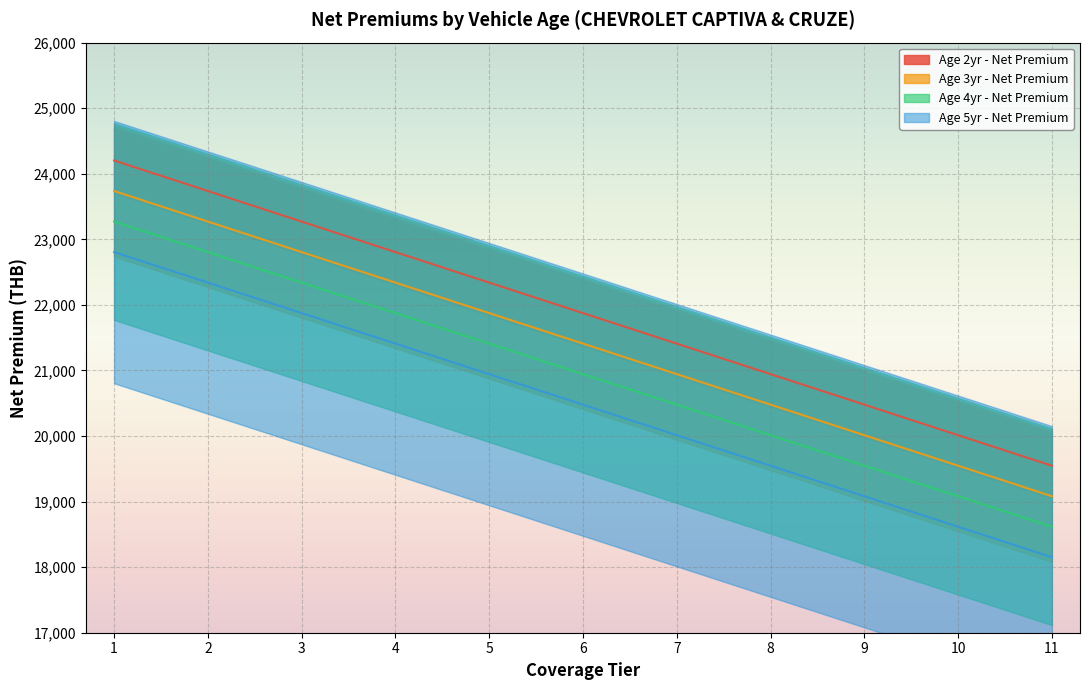

Reading left to right, what are all the values shown in this chart?

Age 2yr - Net Premium: 24202.1	23736.8	23270.5	22805.2	22339.9	21874.6	21409.3	20944.0	20478.8	20012.5	19547.2
Age 3yr - Net Premium: 23736.8	23270.5	22805.2	22339.9	21874.6	21409.3	20944.0	20478.8	20012.5	19547.2	19081.9
Age 4yr - Net Premium: 23270.5	22805.2	22339.9	21874.6	21409.3	20944.0	20478.8	20012.5	19547.2	19081.9	18616.6
Age 5yr - Net Premium: 22805.2	22339.9	21874.6	21409.3	20944.0	20478.8	20012.5	19547.2	19081.9	18616.6	18151.3